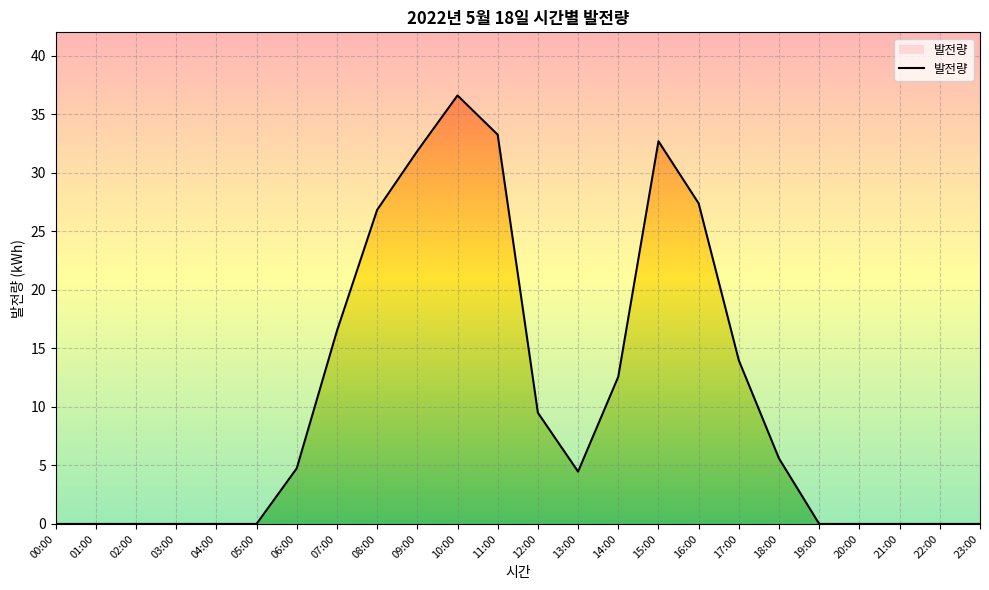

At which label does the data first exceed 4?

06:00